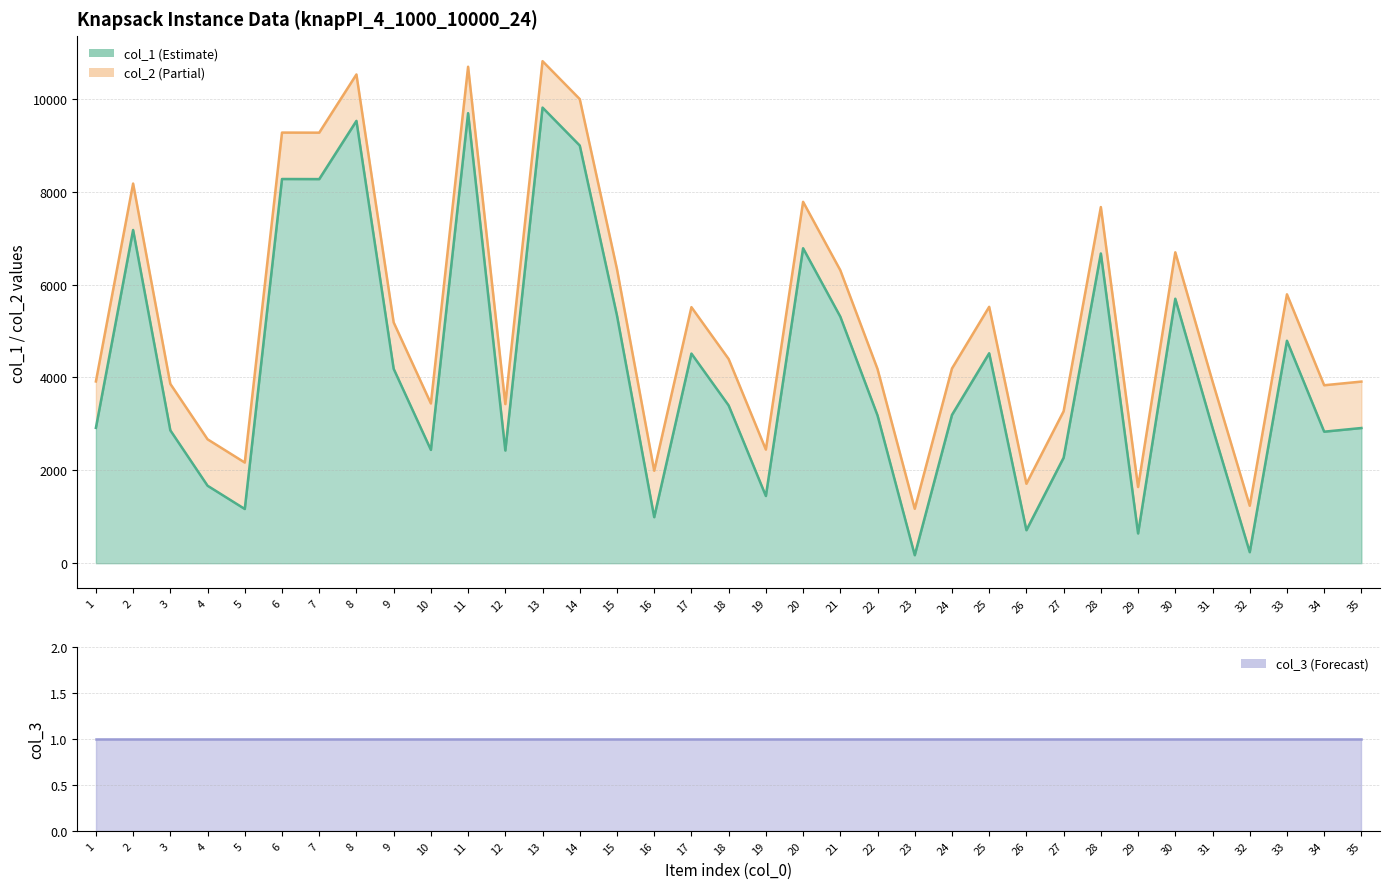

What is the minimum value shown in the chart?

1